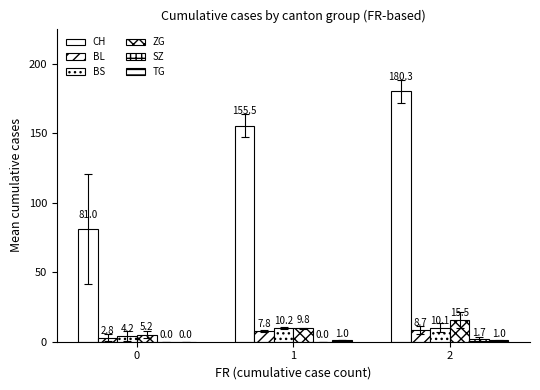

Which series changed the most between 0 and 1?

CH